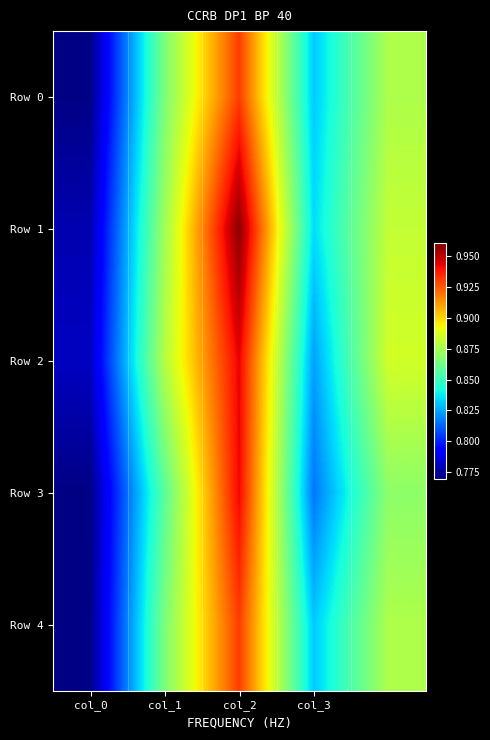

At how many categories does at least one series exceed 0?

5